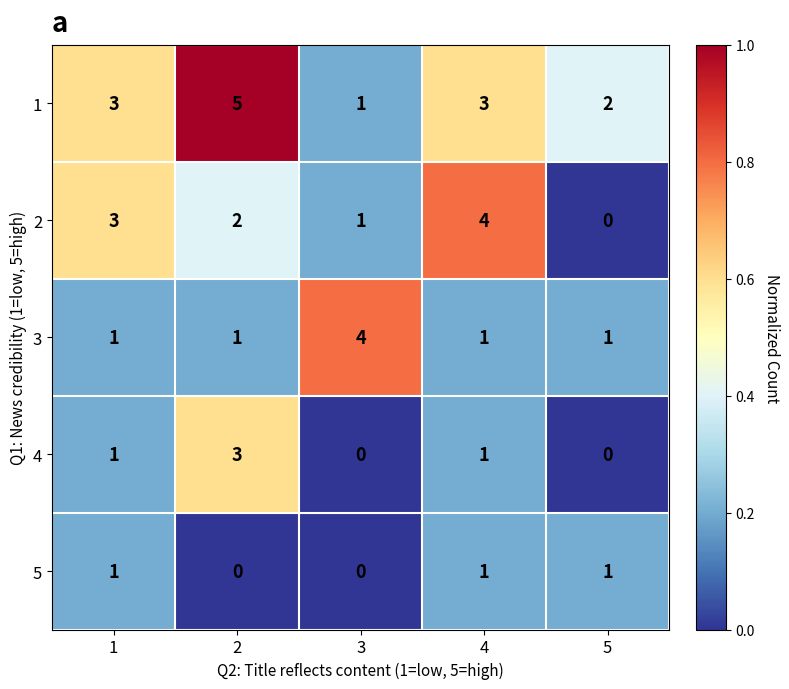

List the series in order of their overall mean, lowest first.

5, 4, 3, 2, 1